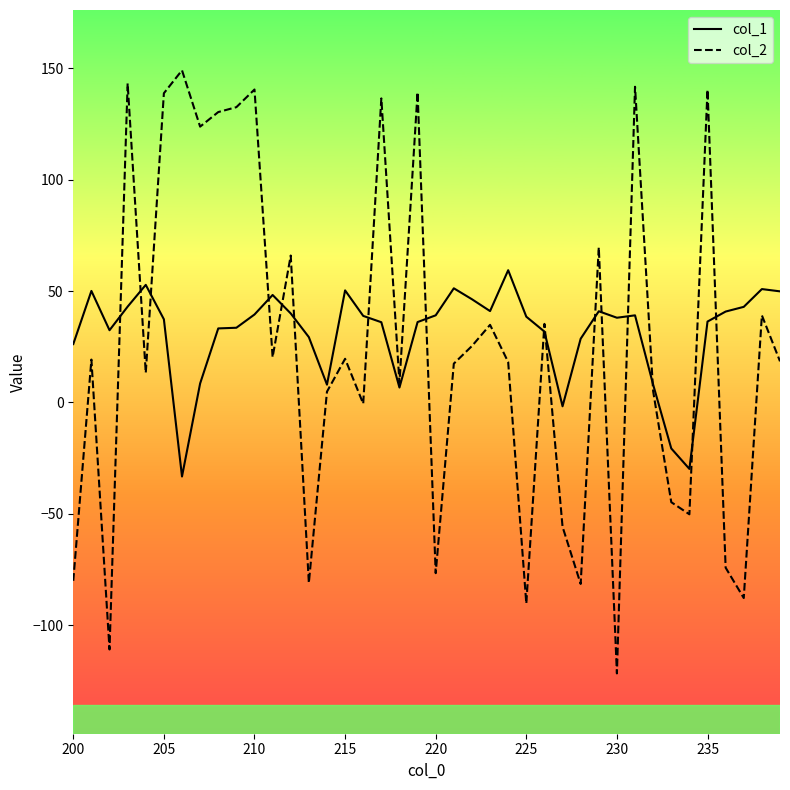

What is the smallest value displayed?

-121.7